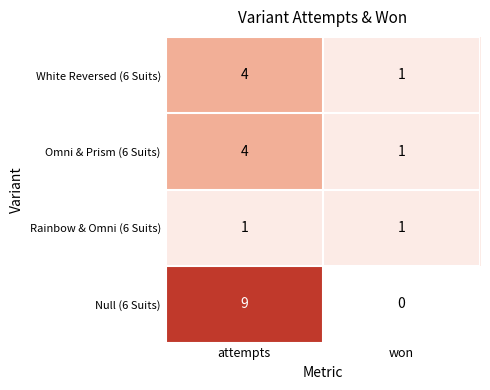

What is the difference between the highest and lowest values at won?

1